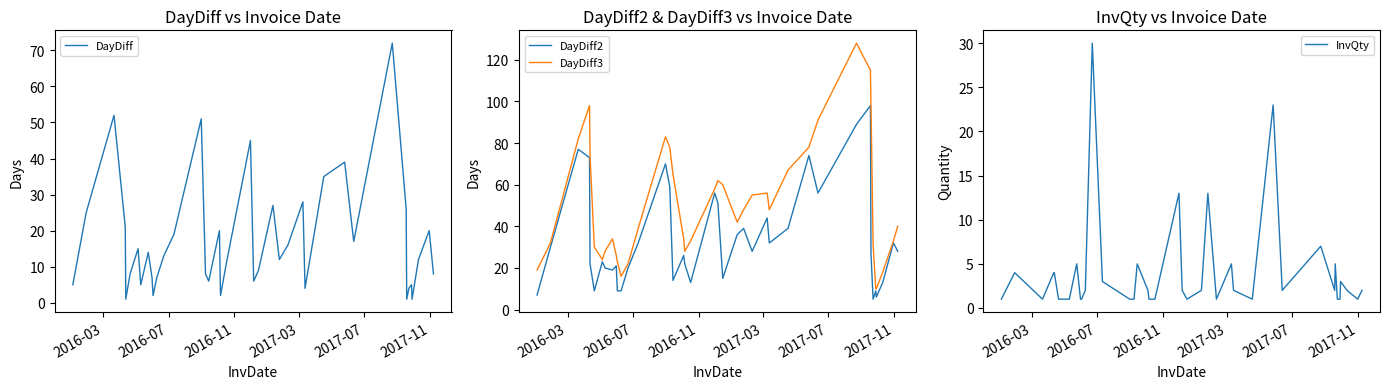

What is the lowest value of the DayDiff2 series?

5